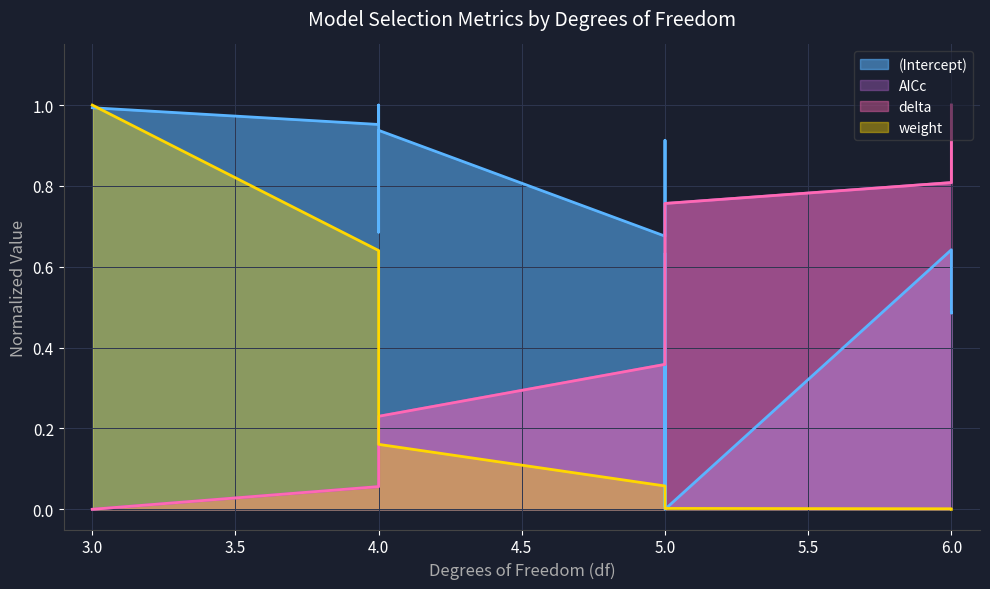

True or false: delta has more than 0 interior local peaks.

False